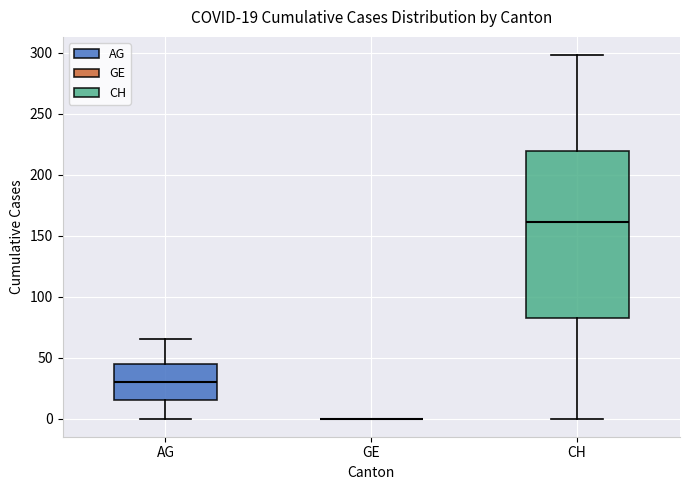

Comparing the boxes themselves (not the whiskers), which one is the tallest?

CH